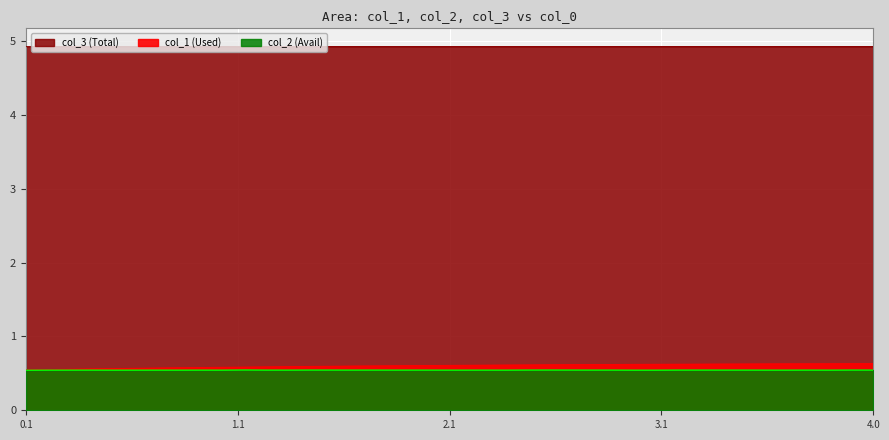

What are all the series names shown in the legend?

col_1, col_2, col_3